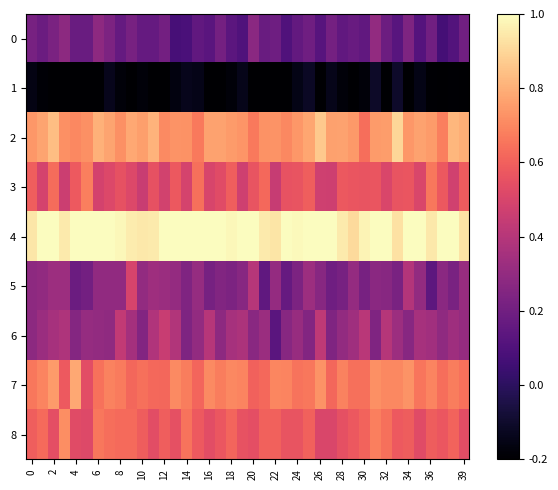

How many categories are shown in the chart?

40